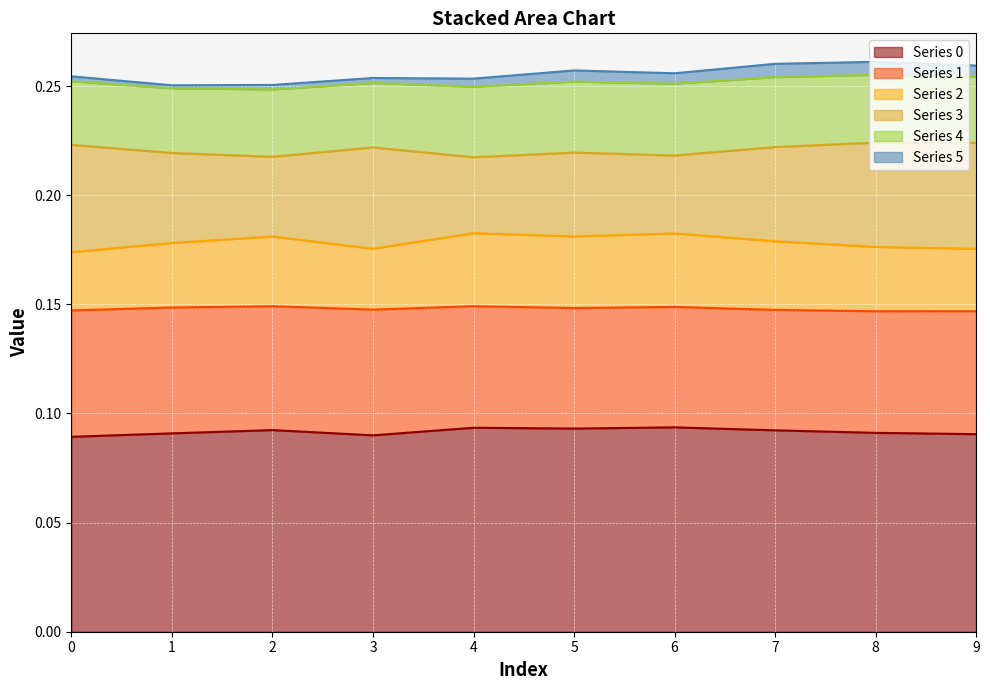

Which has a higher value, 7 or 5?

5